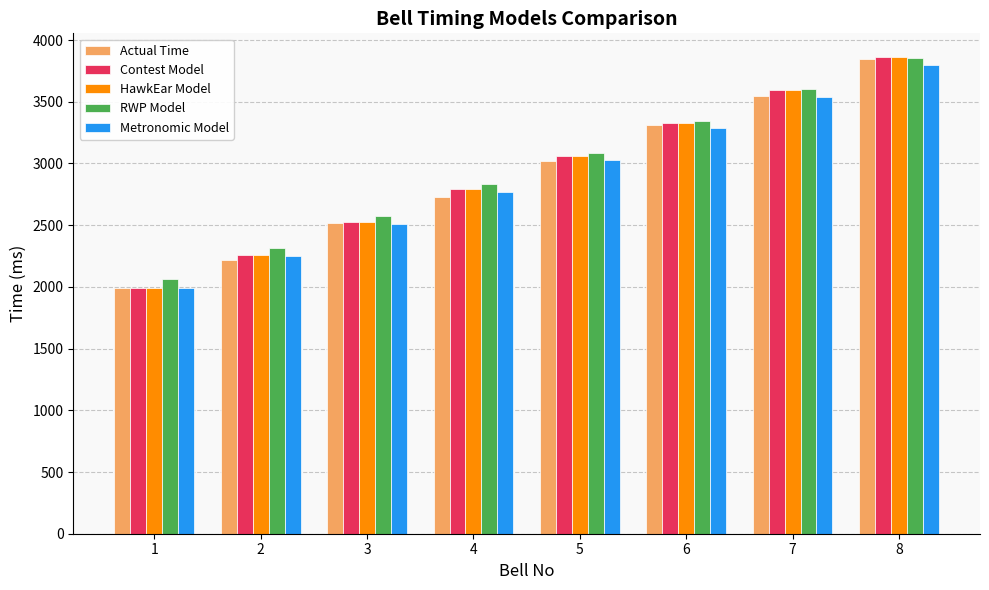

What is the sum of all Contest Model values?

23405.3